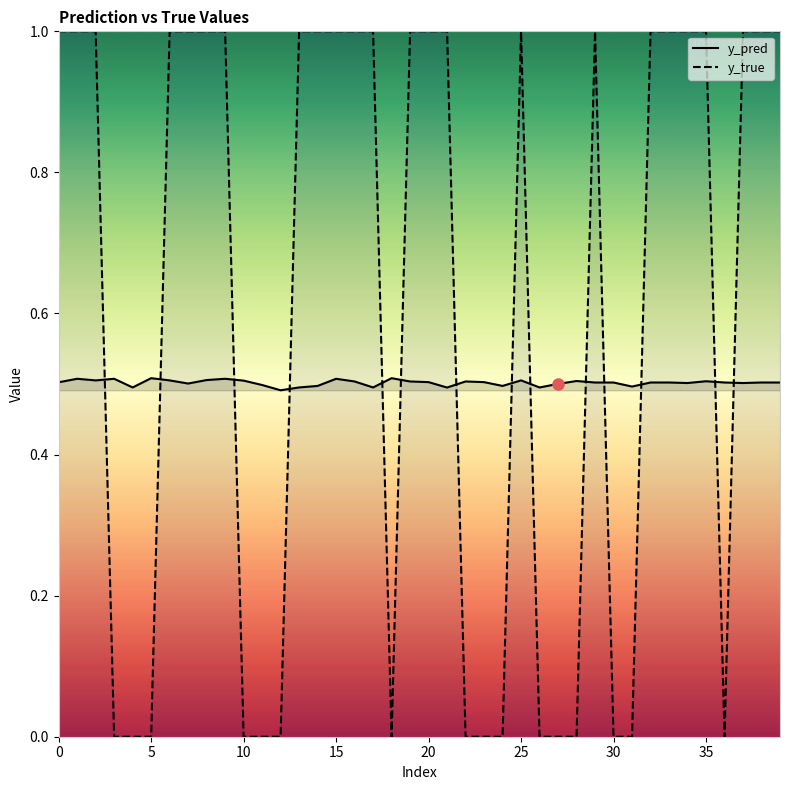

The y_true series shows -0.4 at 36. True or false?

False